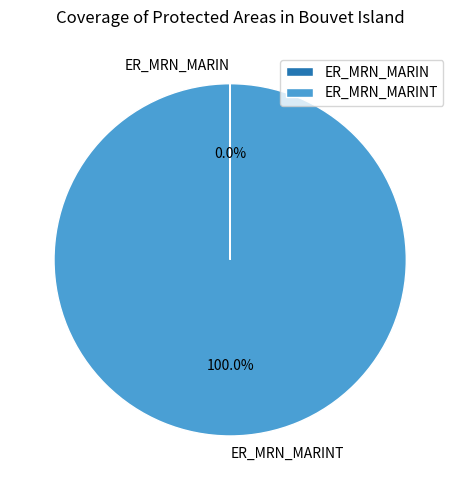

Is there a majority slice in this chart?

Yes